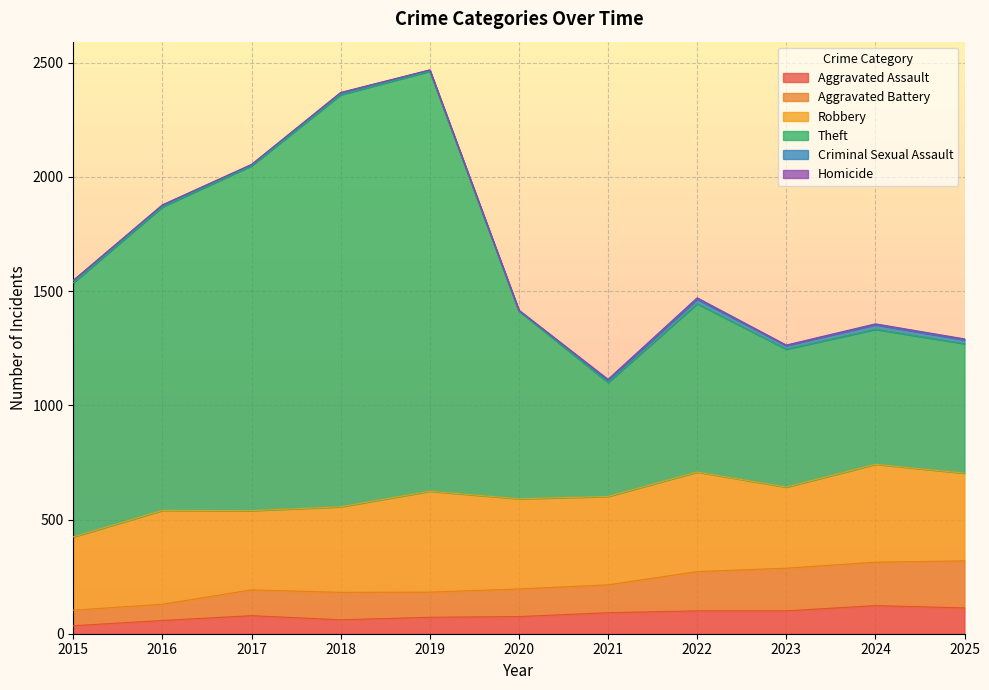

Which label corresponds to the largest value in the chart?

2019